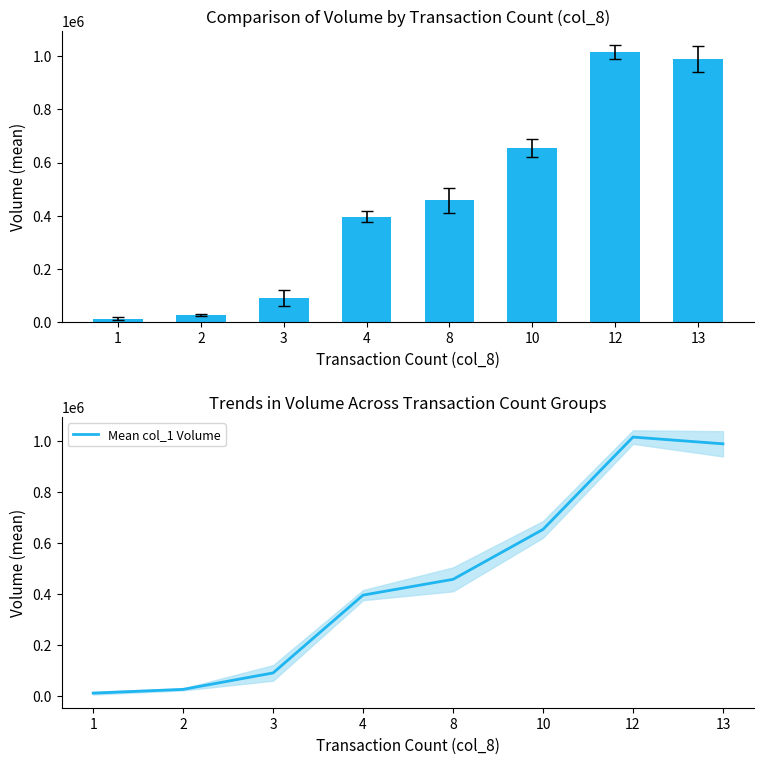

What is the difference between the maximum and minimum values?

1005250